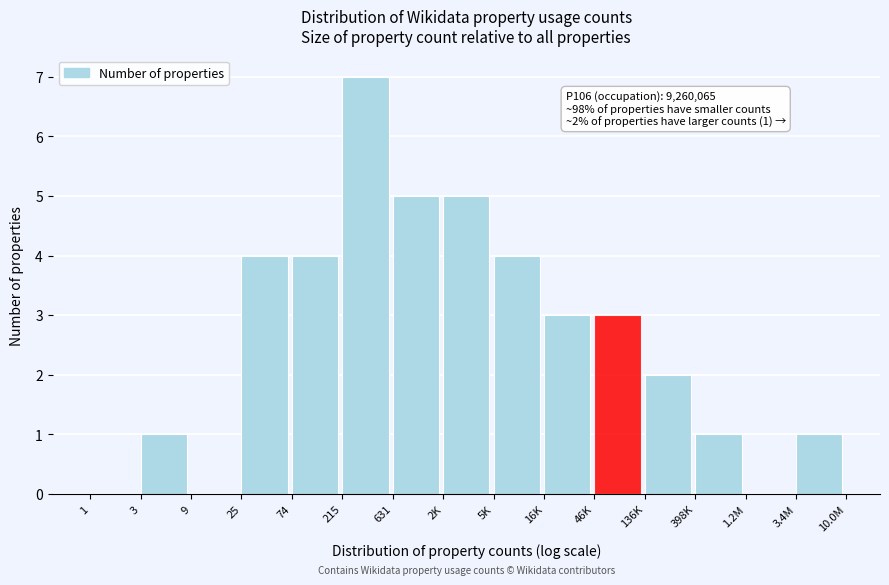

Reading right to left, list all the values displayed in this chart.

3.4M=1	1.2M=0	398K=1	136K=2	46K=3	16K=3	5K=4	2K=5	631=5	215=7	74=4	25=4	9=0	3=1	1=0